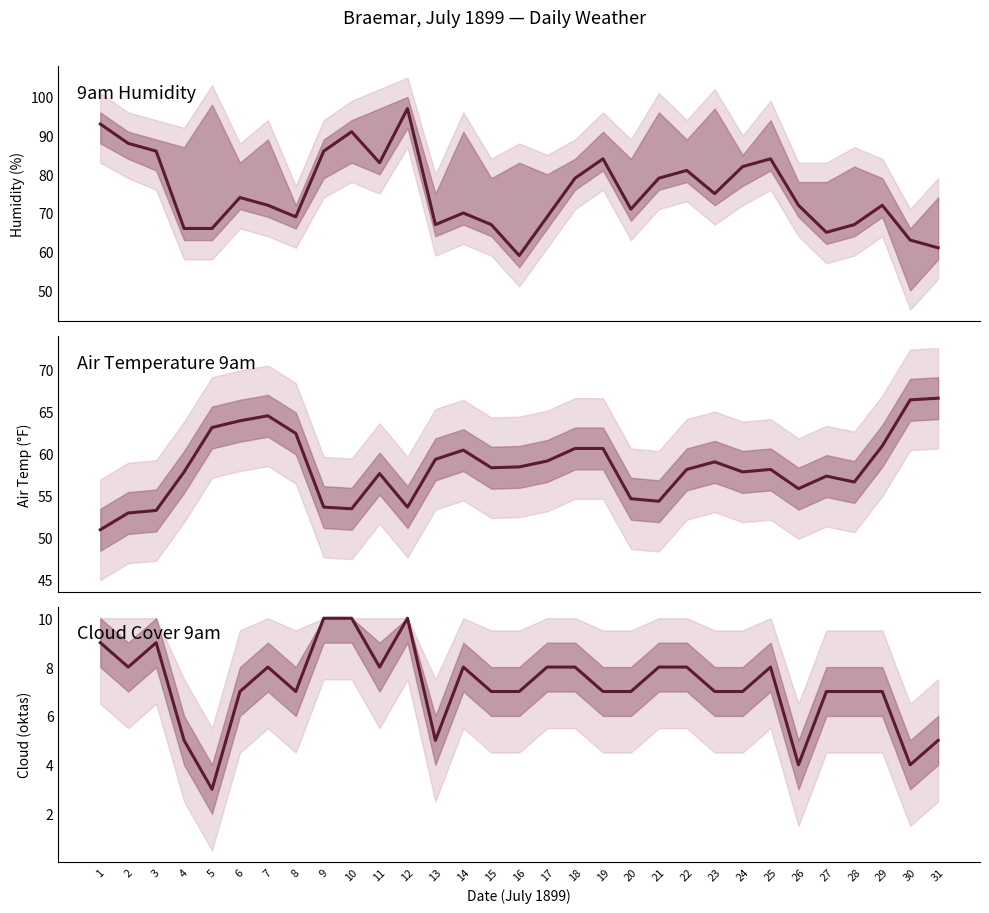

Which has a higher value, 5 or 3?

3